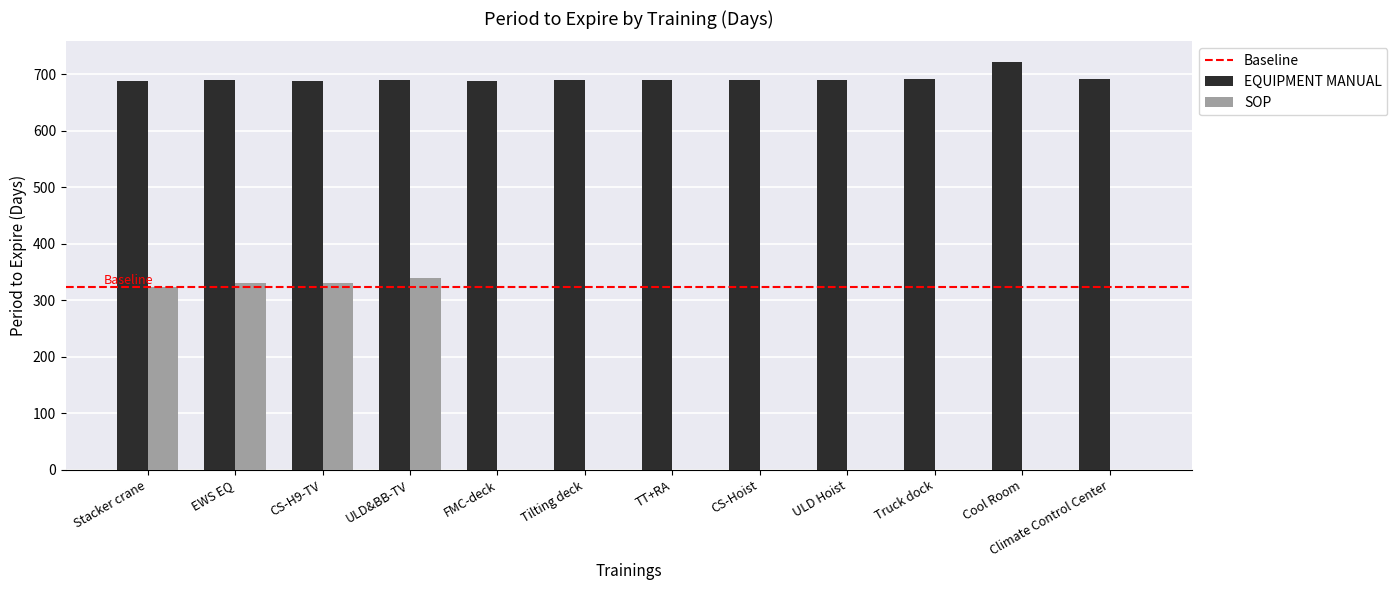

What is the sum of all SOP values?

1323